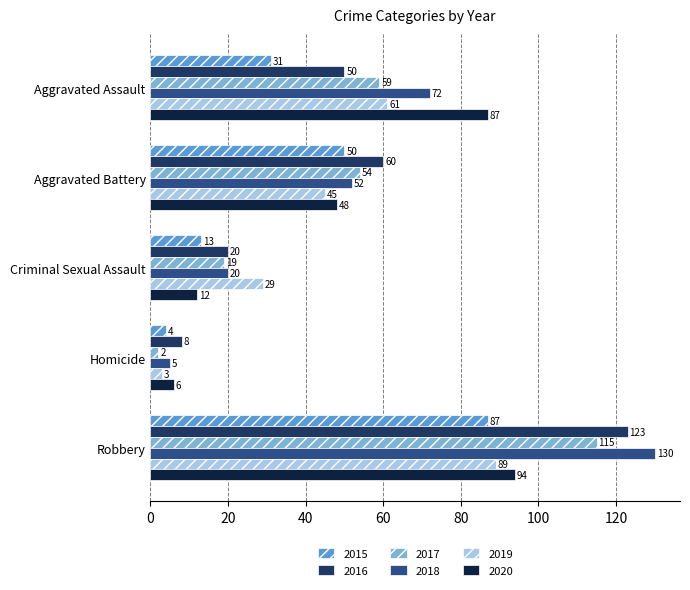

What is the sum of all 2015 values?

185